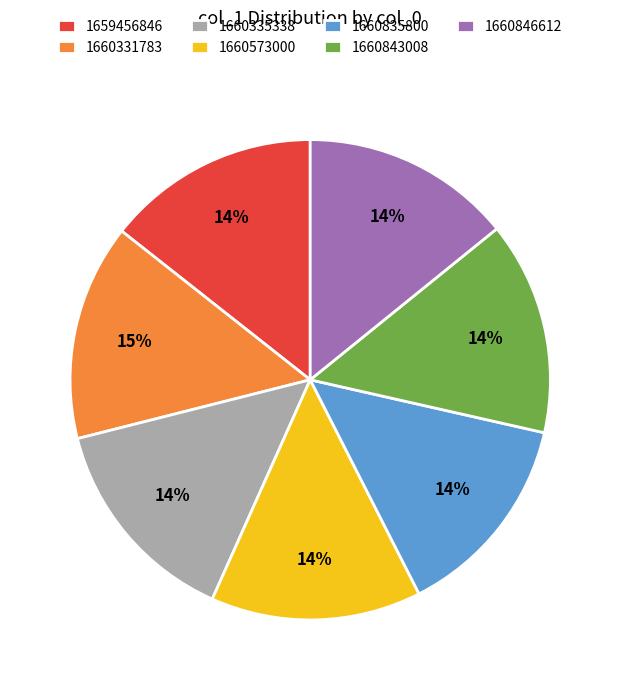

Combined, do 1660573000 and 1660846612 account for over 50%?

No